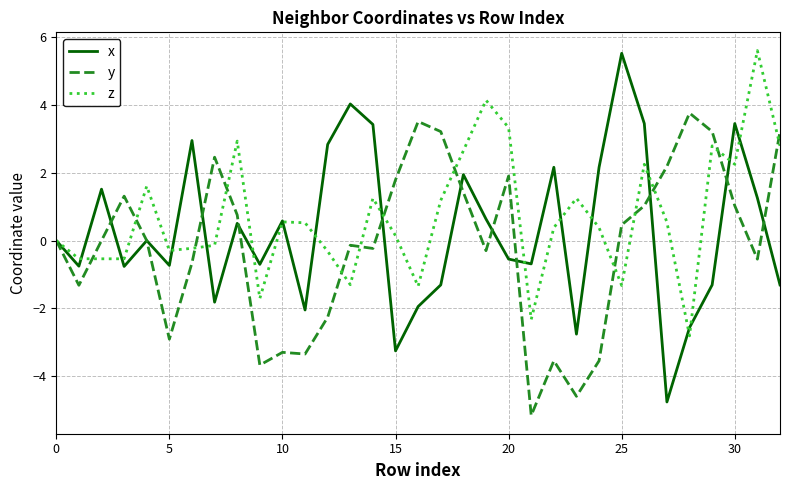

Which series has the largest total across all categories?

z